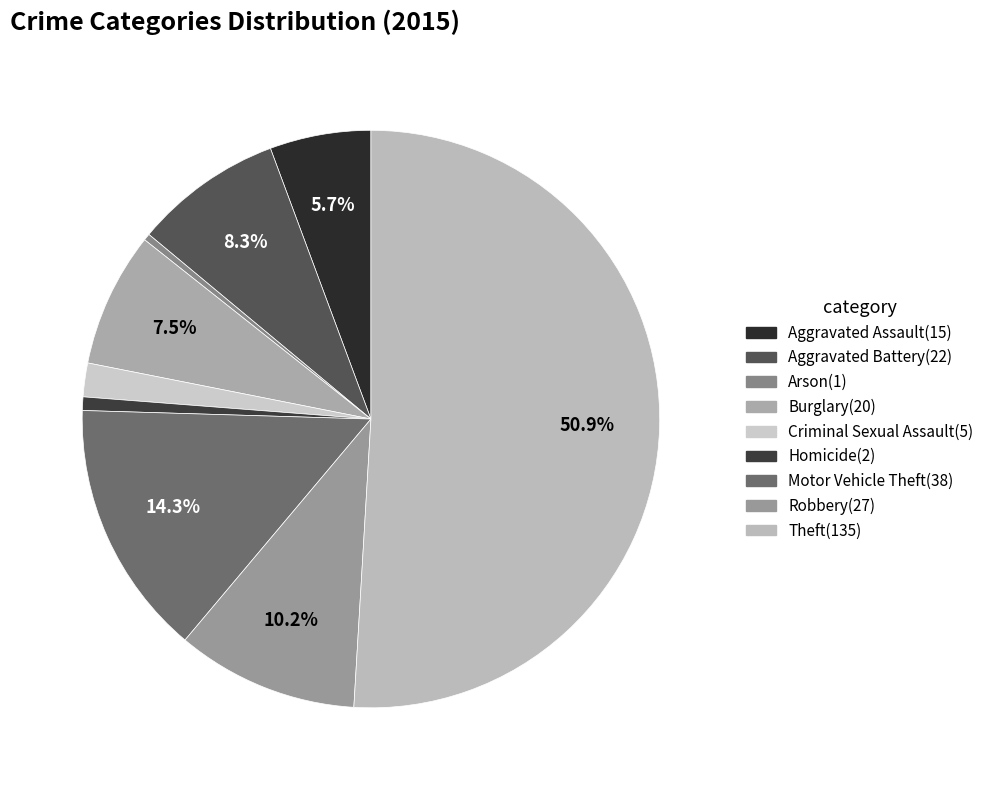

How many segments does this pie chart have?

9